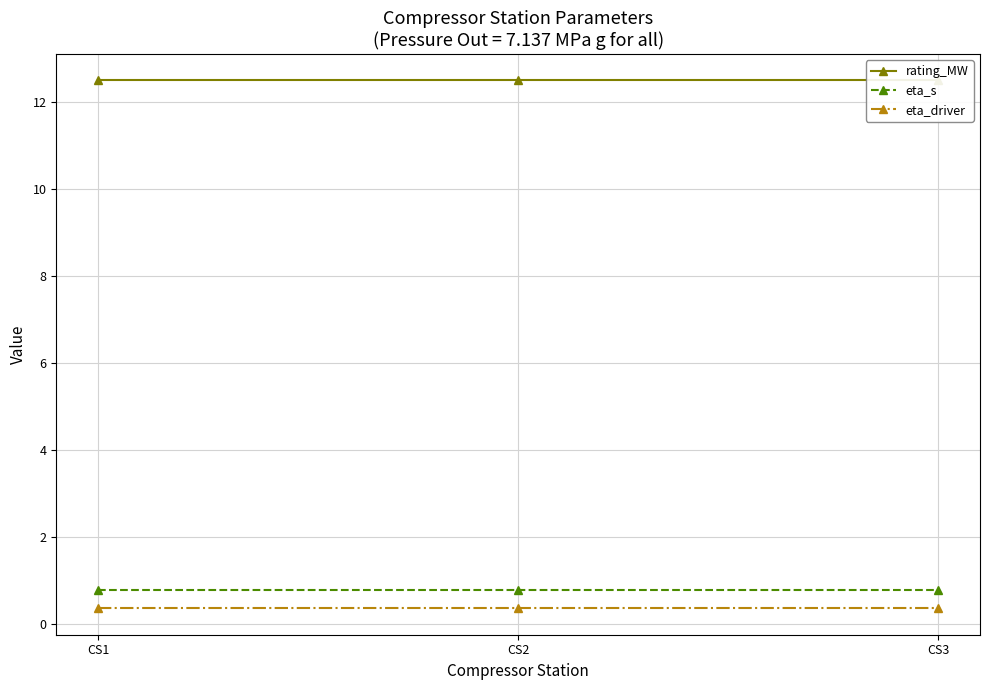

True or false: rating_MW has a value of 12.5 at CS3.

True